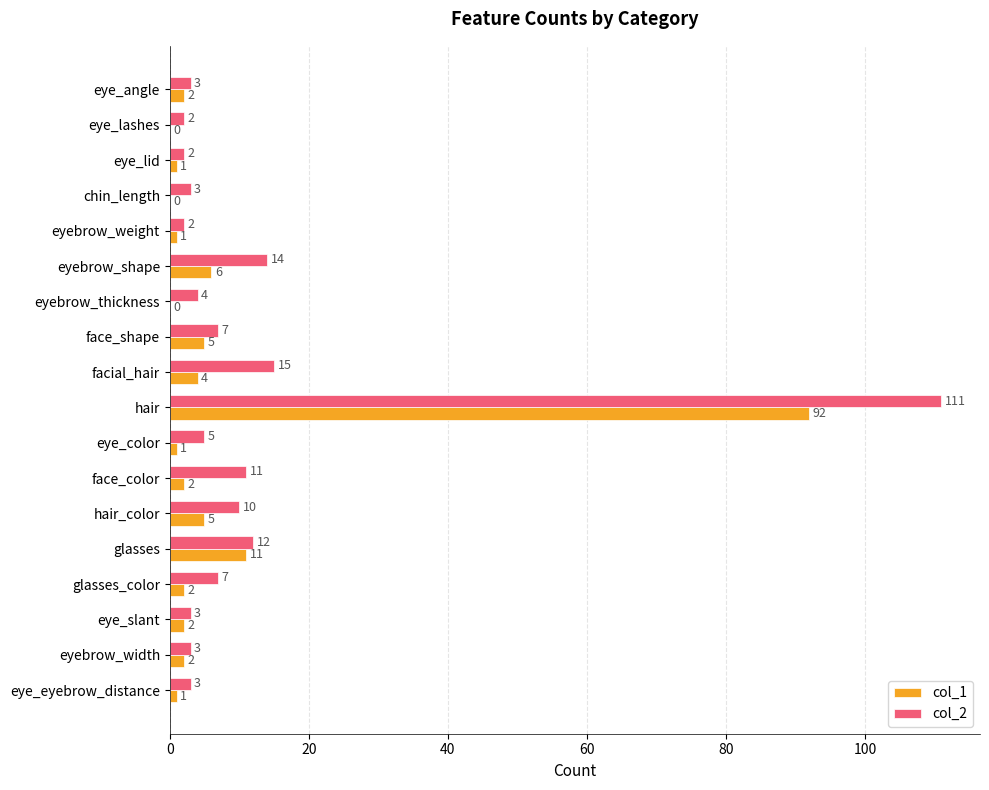

The value of col_2 at facial_hair is 15. True or false?

True